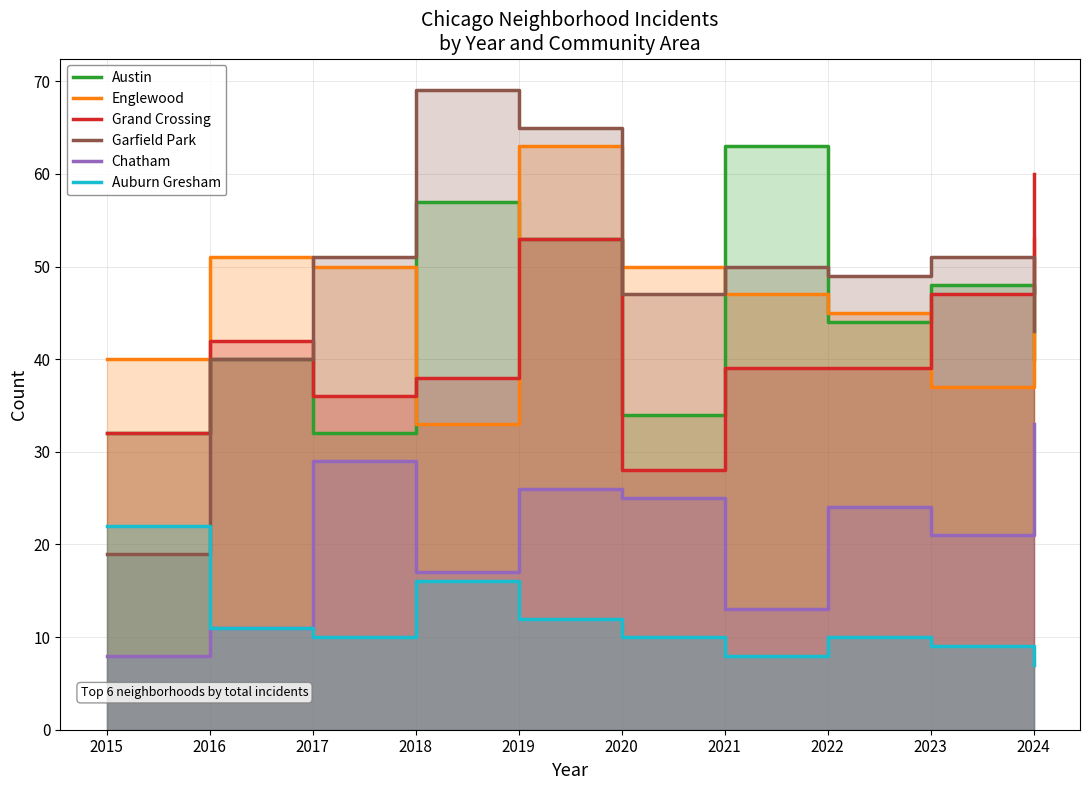

What is the average value of the Grand Crossing series?

41